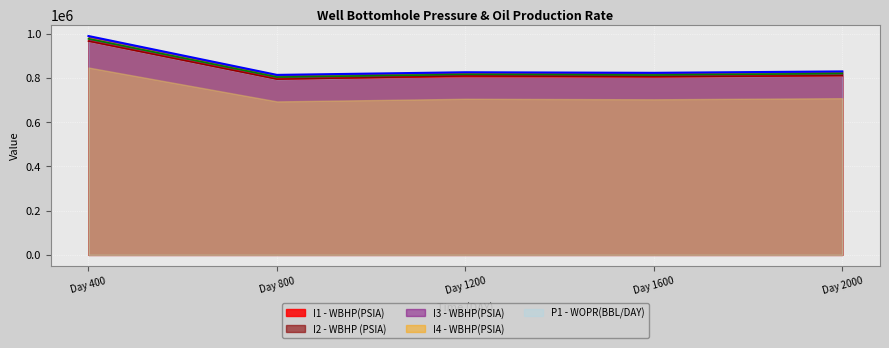

The value of I3 - WBHP(PSIA) at Day 1600 is 1256937.1. True or false?

False